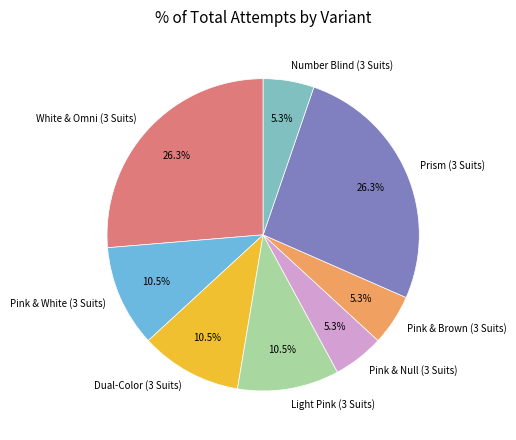

Is Pink & Brown (3 Suits) the majority of the pie?

No